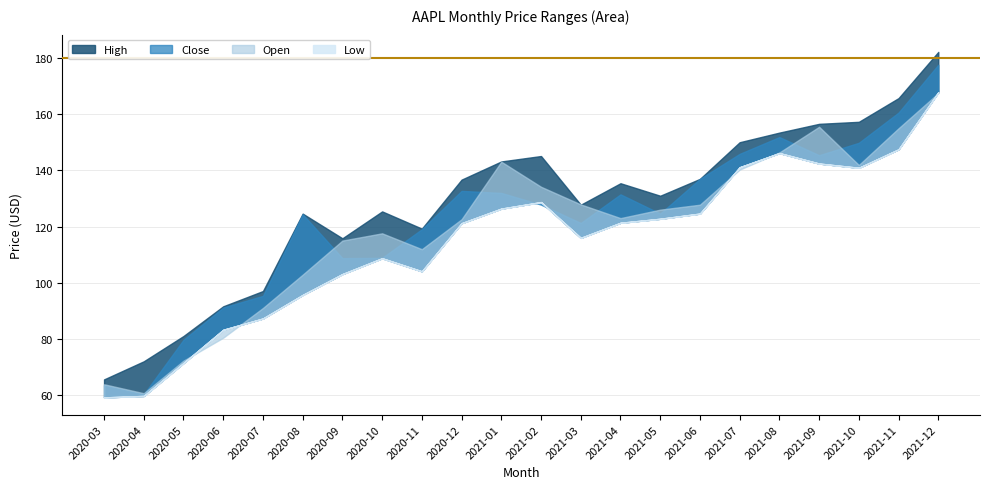

What is the highest value of the Close series?

177.6